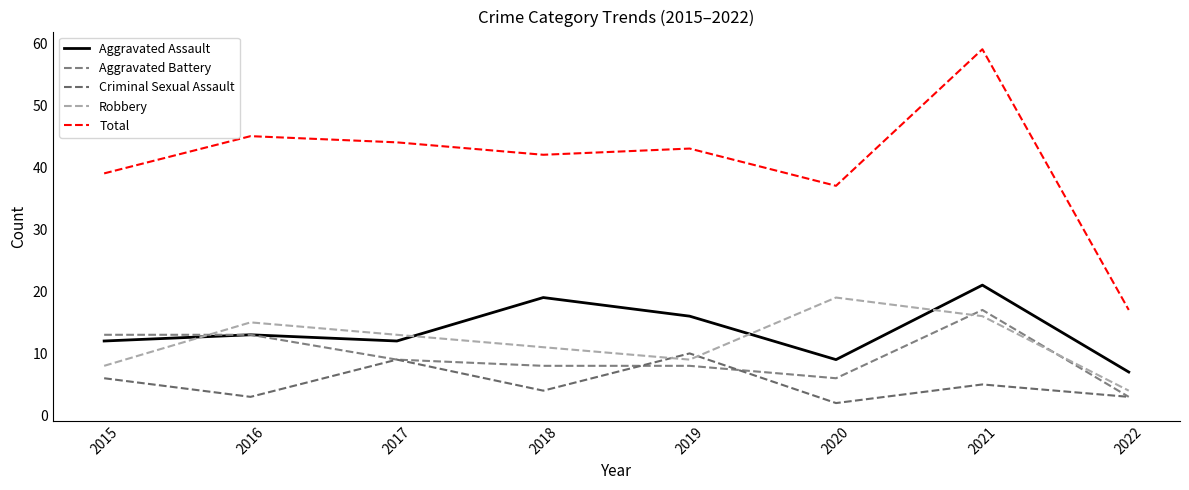

True or false: Robbery and Total cross at least once.

False